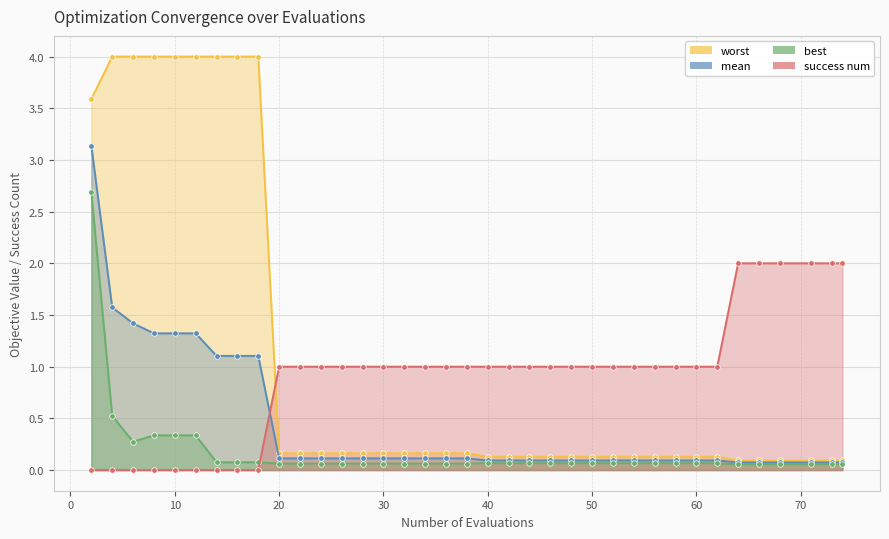

Rank the series by their maximum value, from highest to lowest.

worst, mean, best, success num